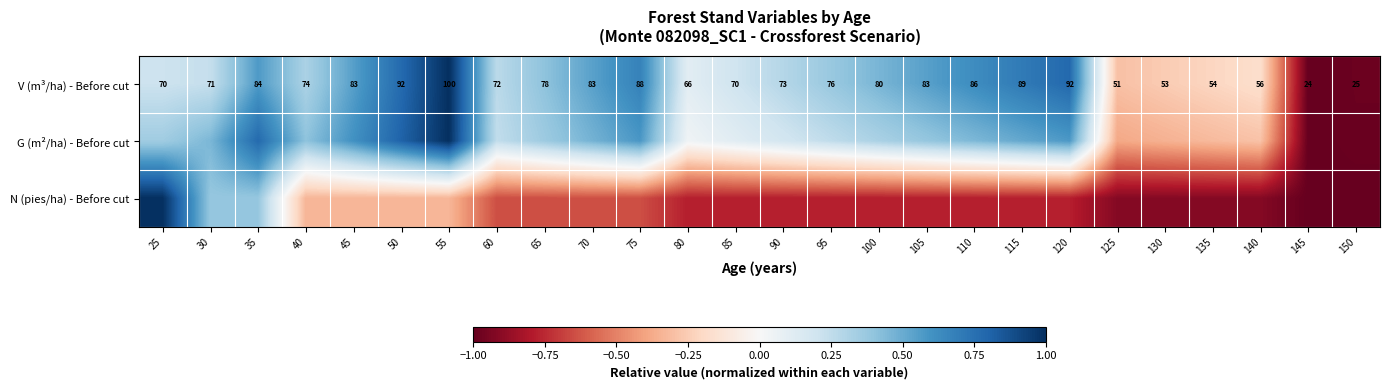

Between 65 and 135, which series saw the biggest shift?

G (m²/ha) - Before cut